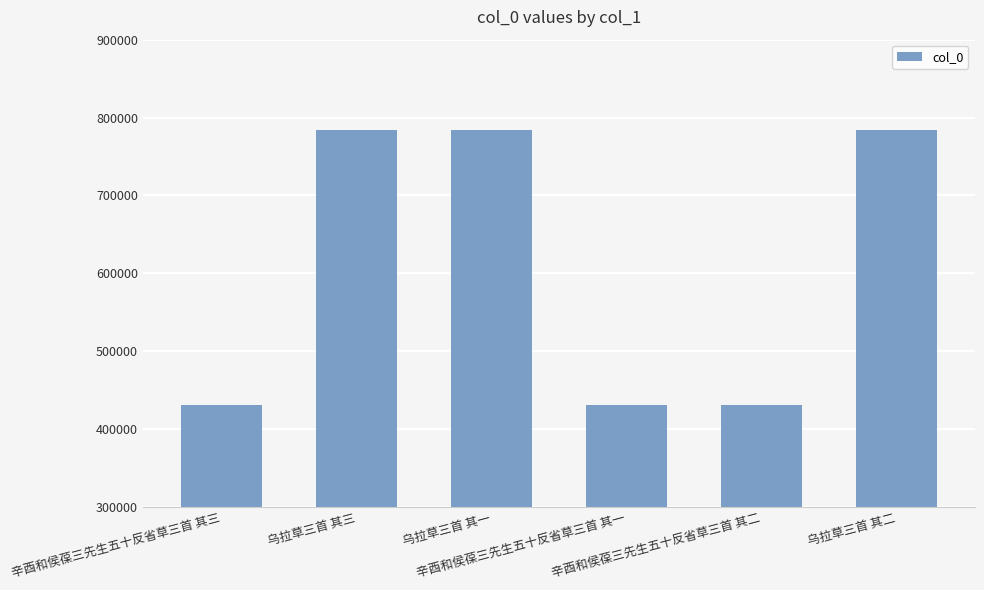

What is the minimum value shown in the chart?

431232